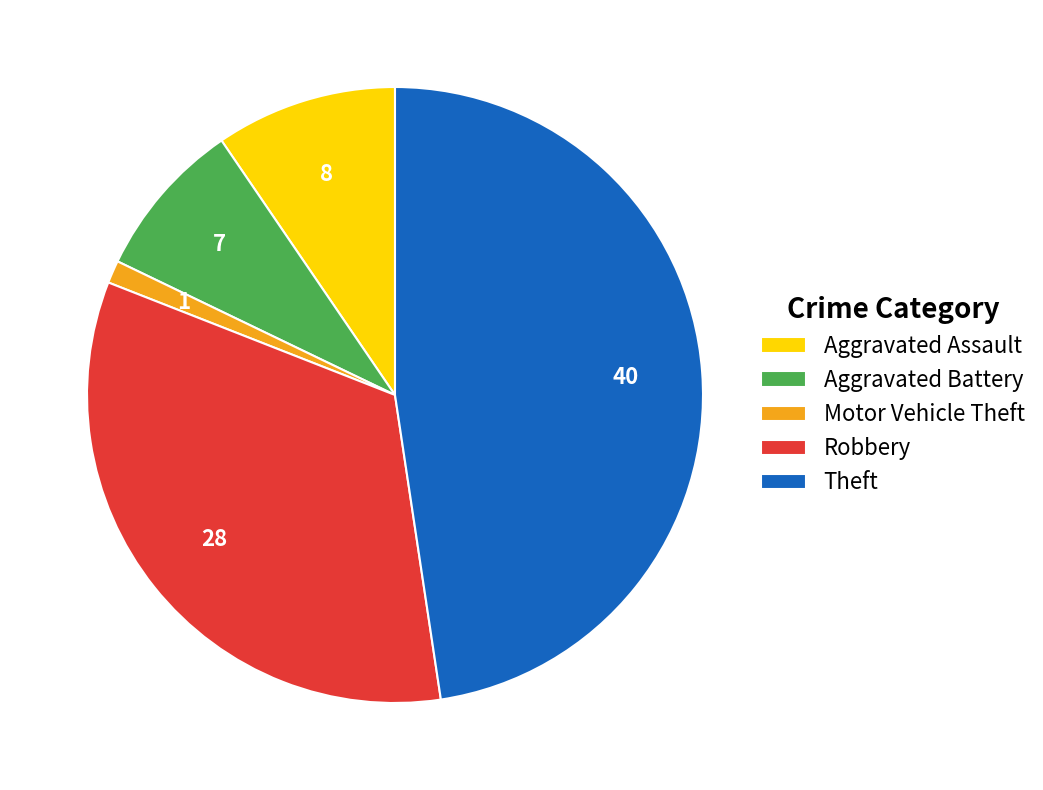

The Aggravated Assault slice represents 20% of the pie. True or false?

False